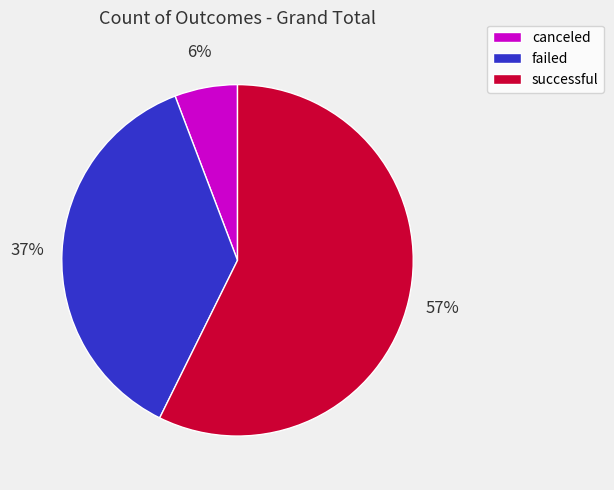

Count the number of slices in the pie.

3